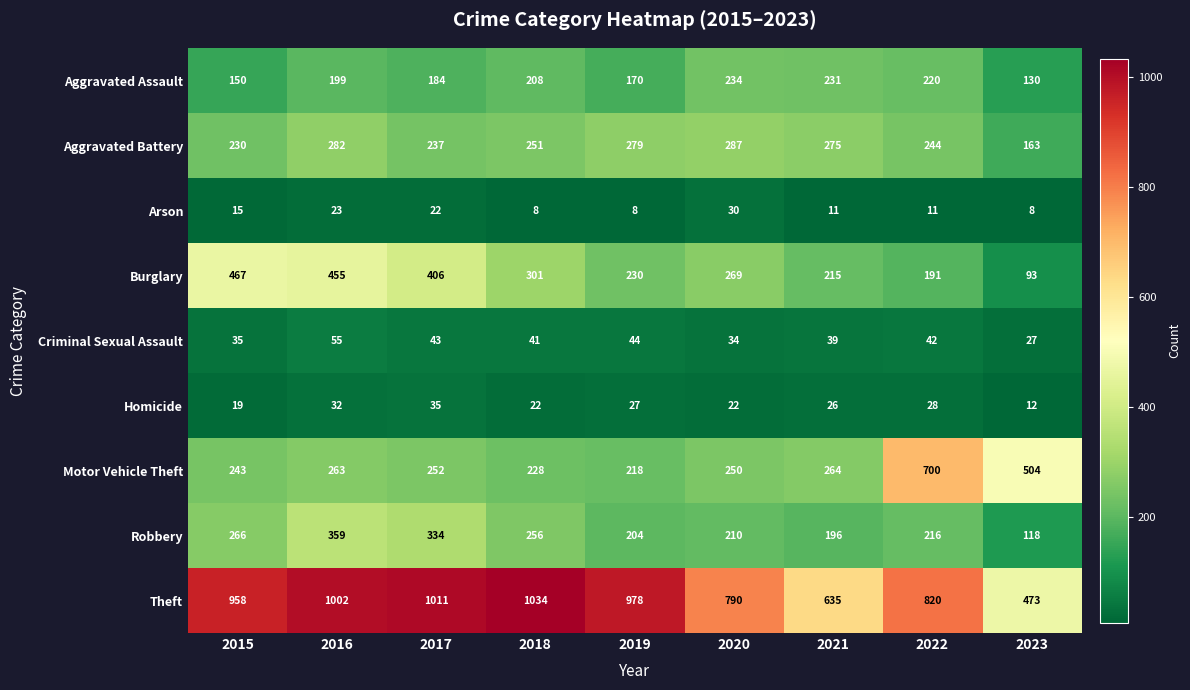

At which label is Aggravated Assault closest to 182?

2017